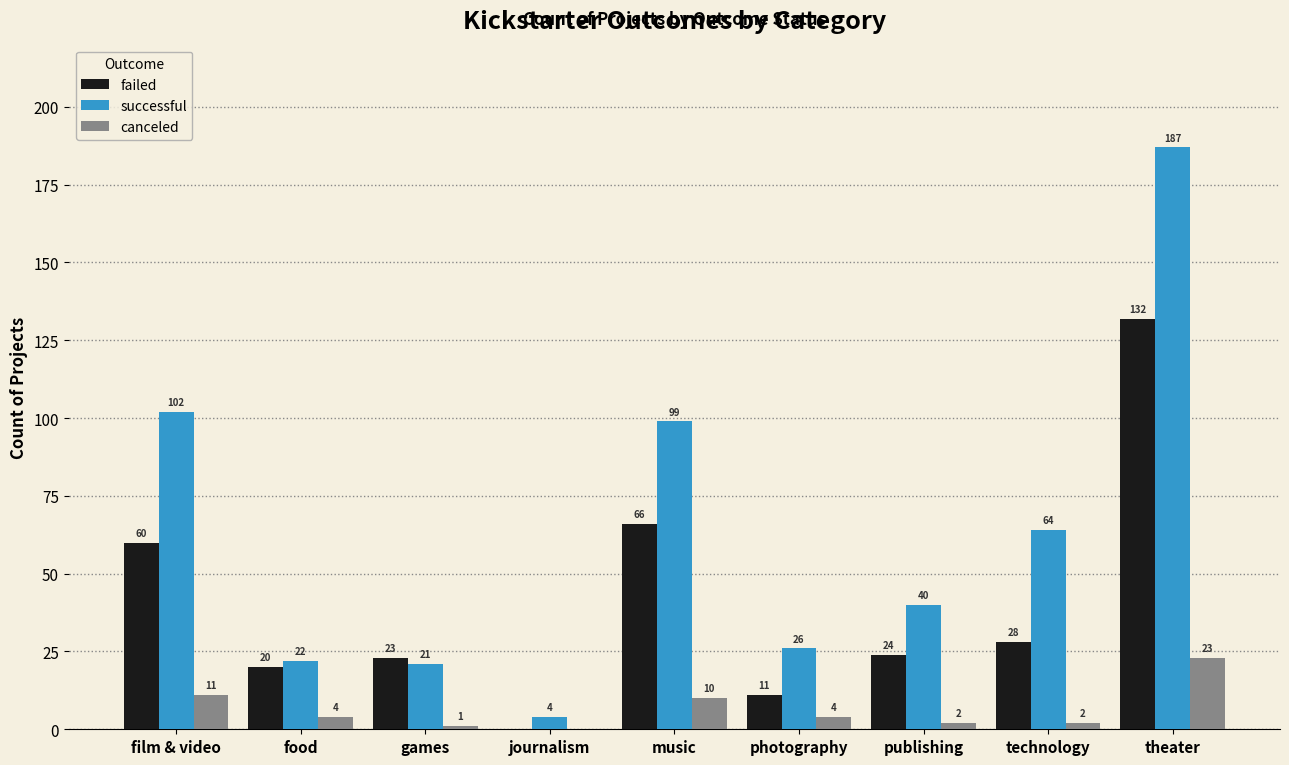

What is the sum of all successful values?

565